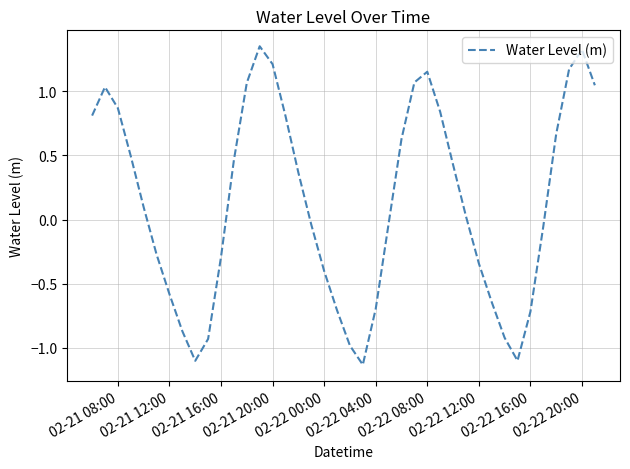

What is the difference between the maximum and minimum values?

2.5